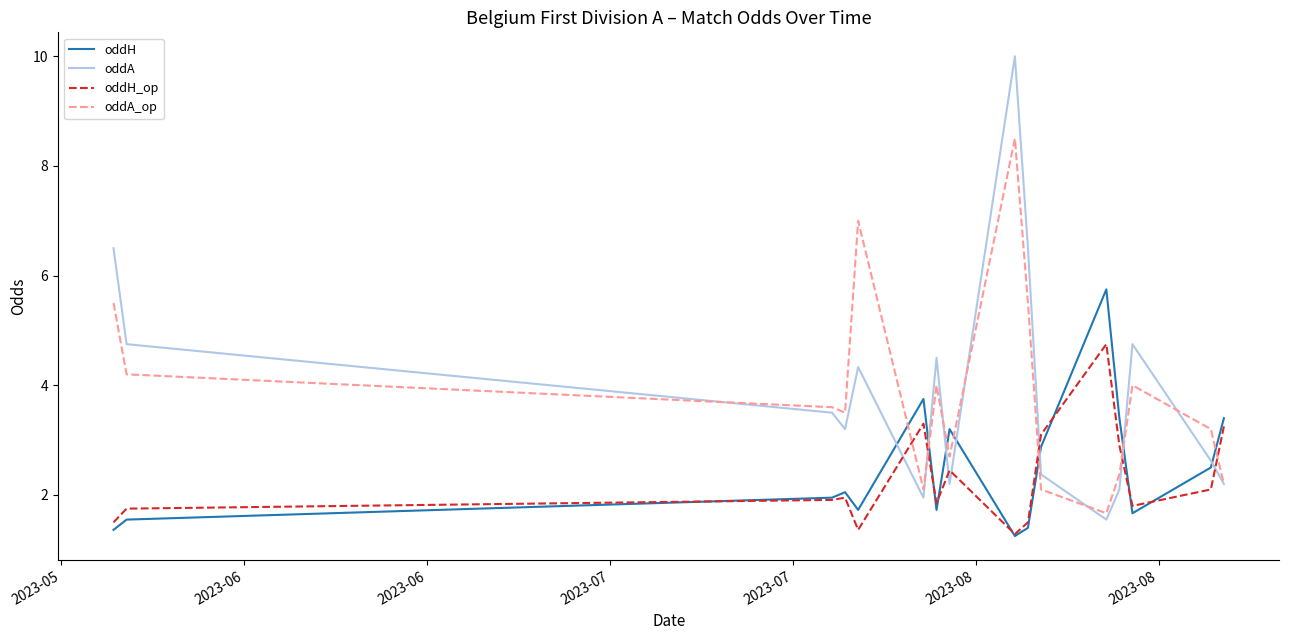

How many distinct data groups are displayed?

4